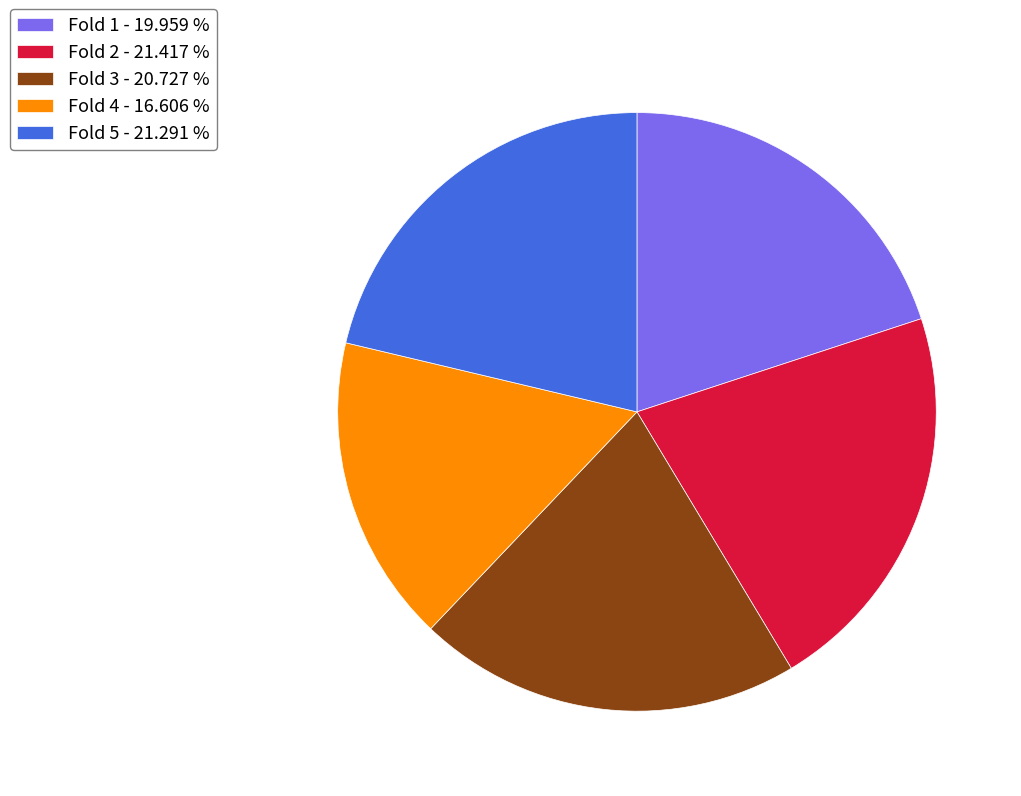

Does Fold 1 - 19.959 % account for over 50% of the chart?

No